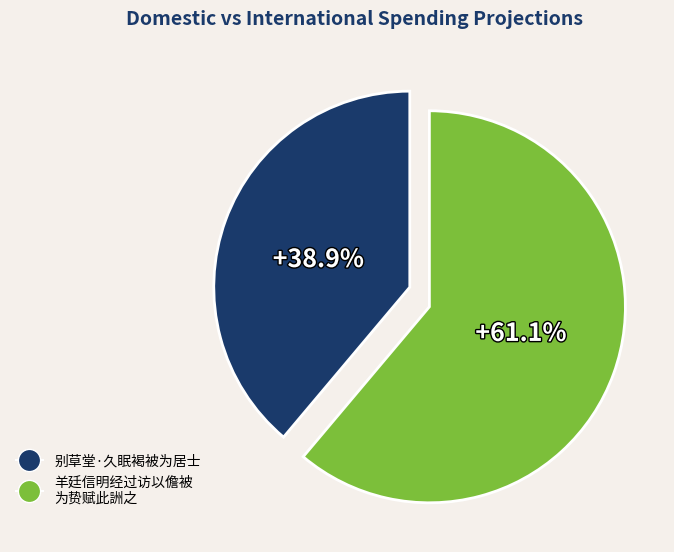

Does any single category account for the majority?

Yes